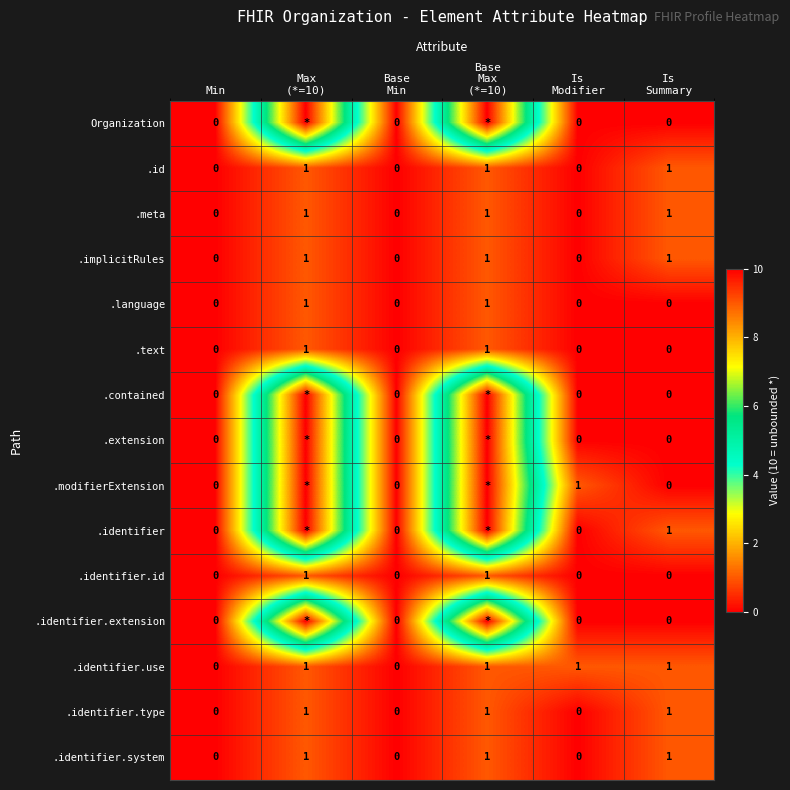

Count the .implicitRules values in the range 0 to 1.

6